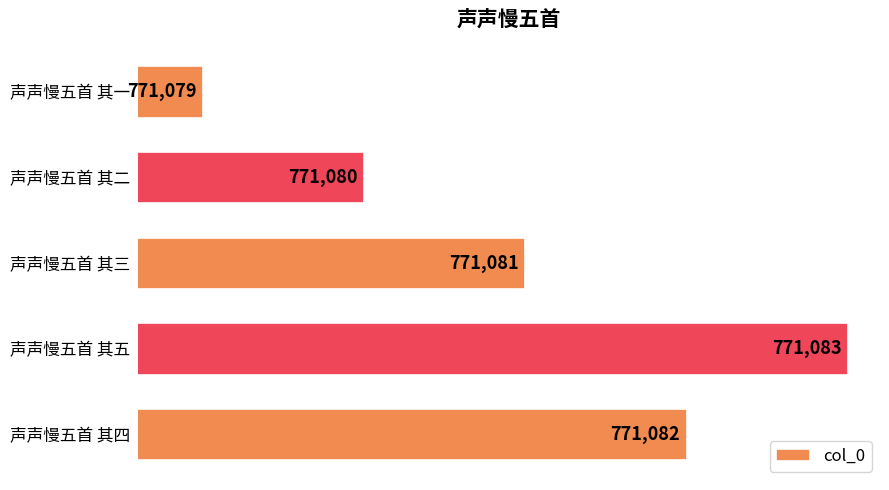

Does the chart contain any negative values?

No